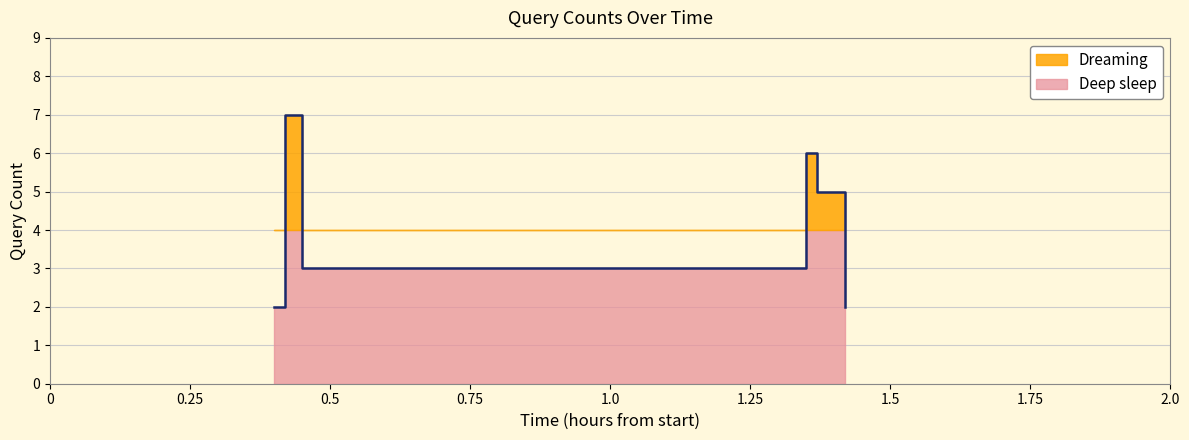

Is it true that the value at 08:08 is 4?

False